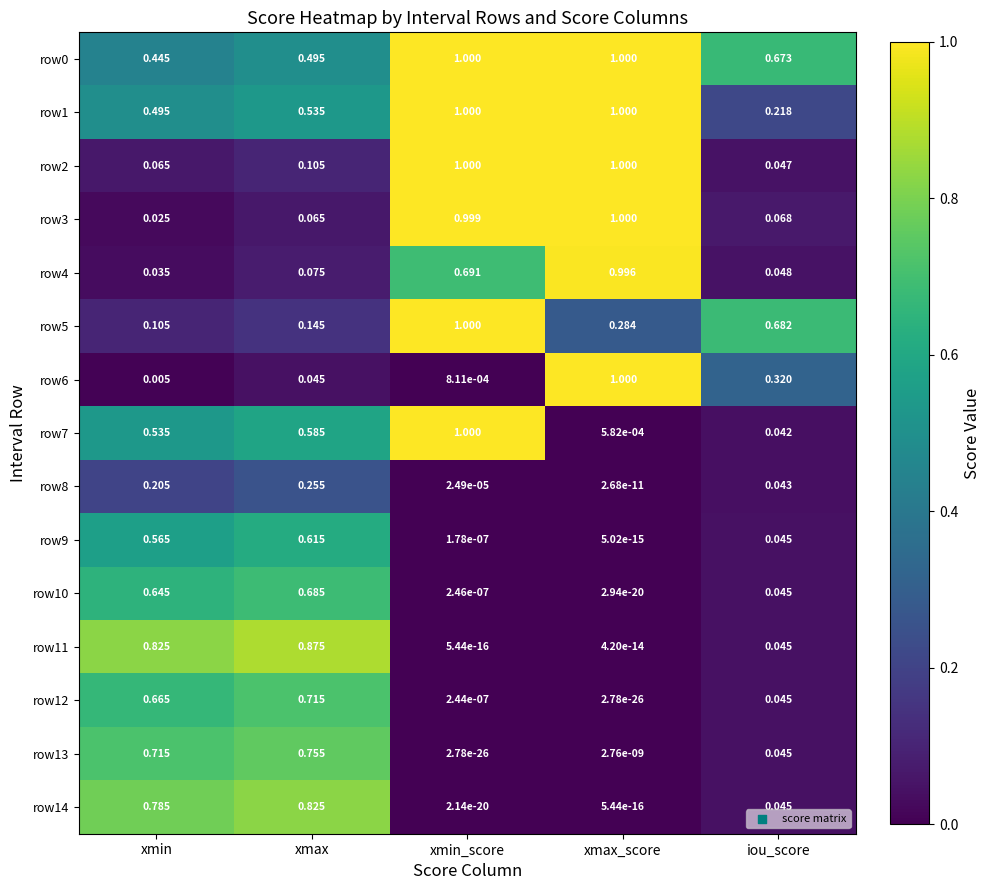

At which category is the sum across all series the highest?

xmax